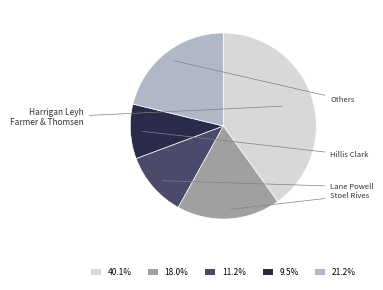

Is there a majority slice in this chart?

No